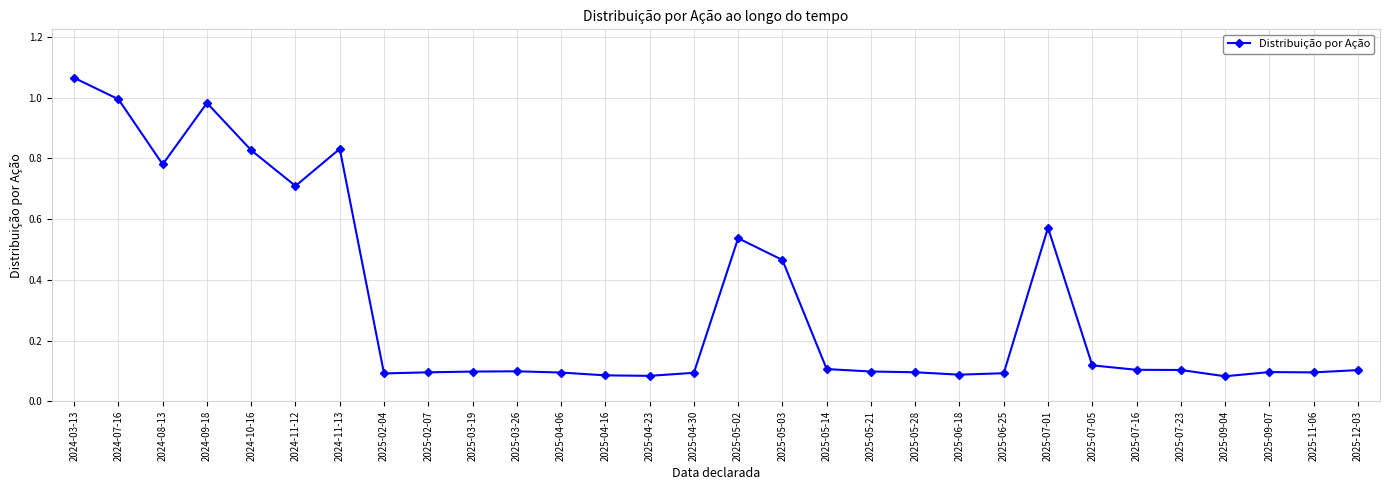

Which has a higher value, 2025-05-02 or 2025-09-04?

2025-05-02